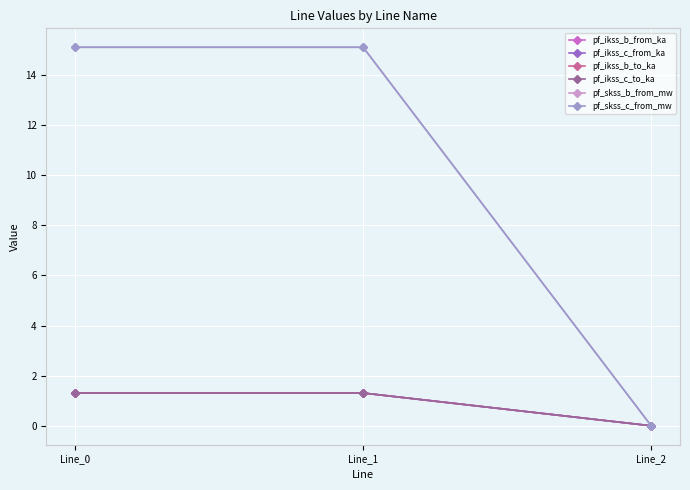

Is it true that pf_ikss_c_to_ka equals 1.3 at Line_1?

True